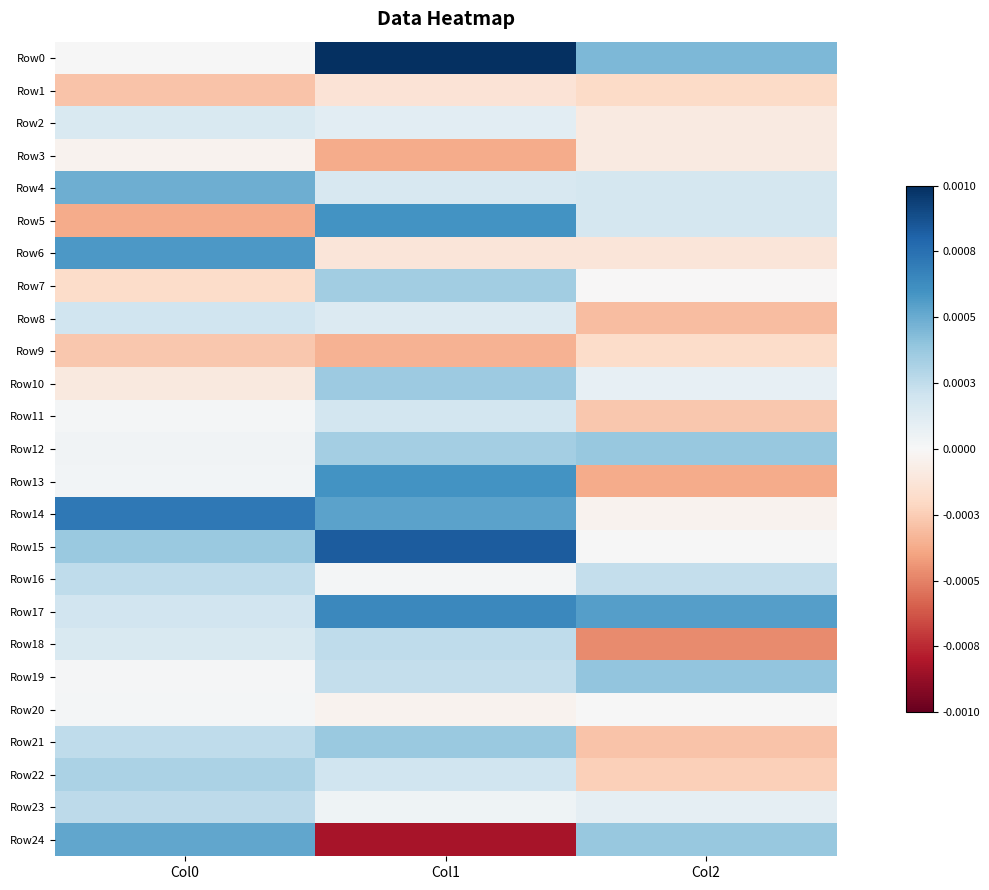

Which series has the largest range (max minus min)?

Row24